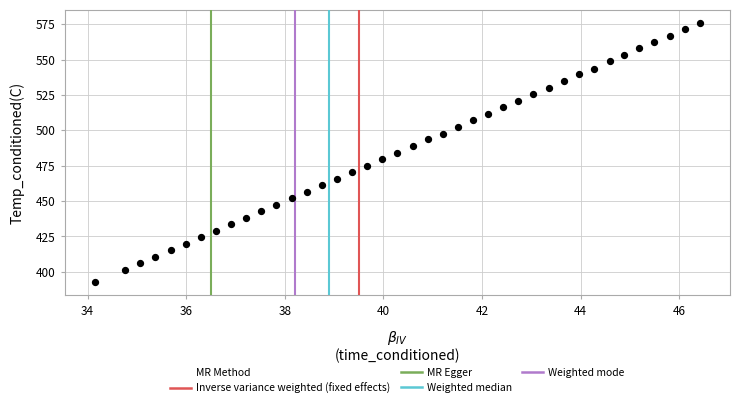

What is the range of Y values (max minus min)?

183.4